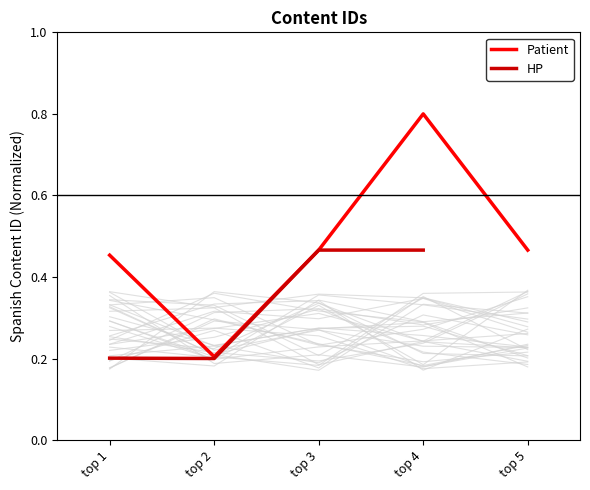

Is it true that Patient equals 0.3 at top 4?

False